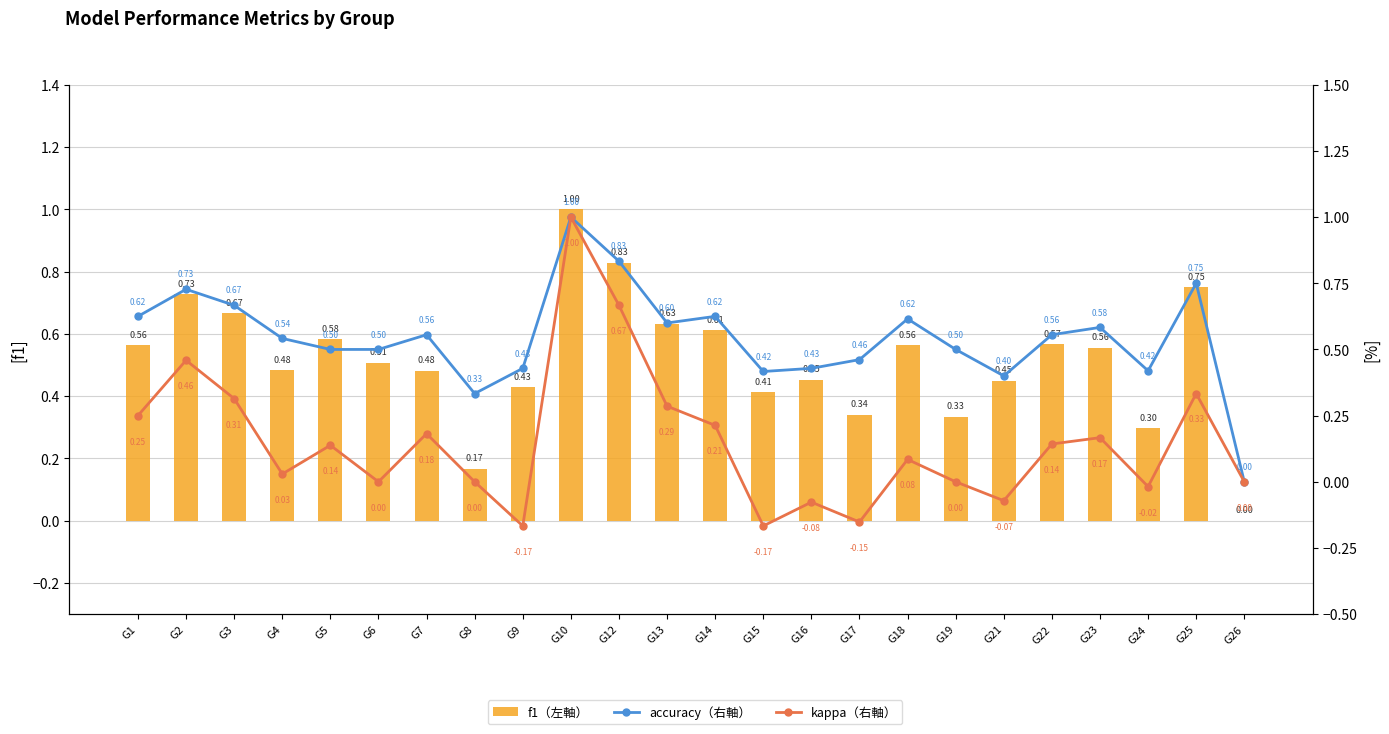

The accuracy（右軸） series shows 1.3 at G10. True or false?

False